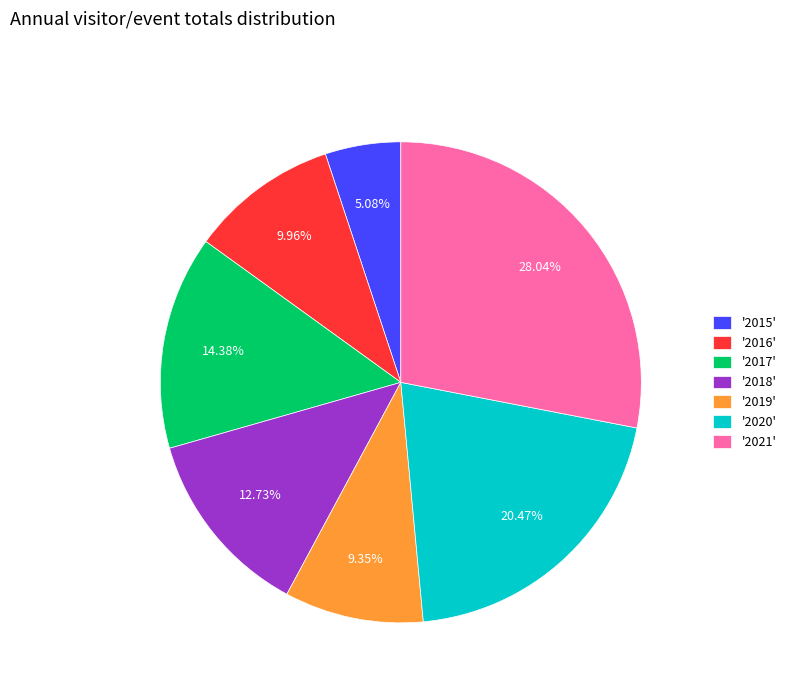

Rank the categories by value from highest to lowest.

'2021', '2020', '2017', '2018', '2016', '2019', '2015'